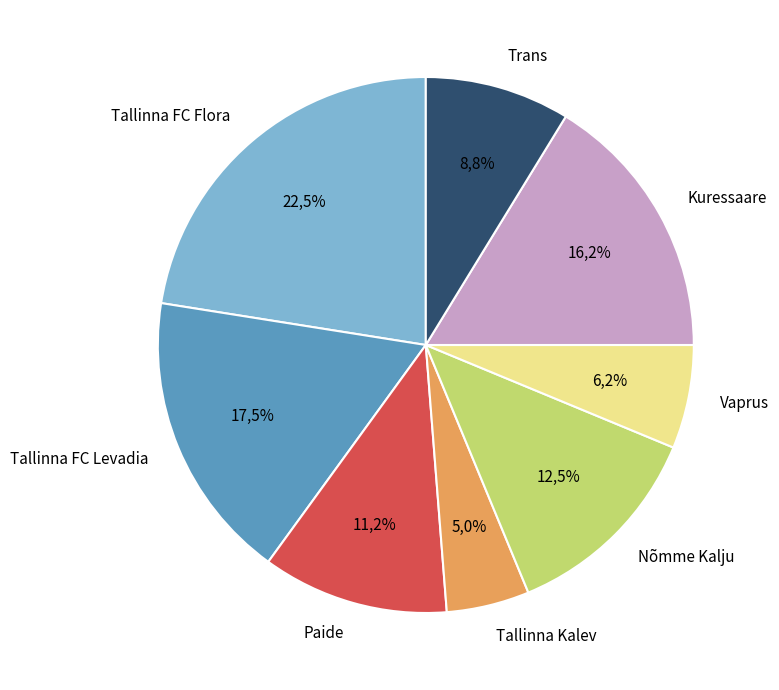

To the nearest percent, what percentage of the pie is Trans?

9%